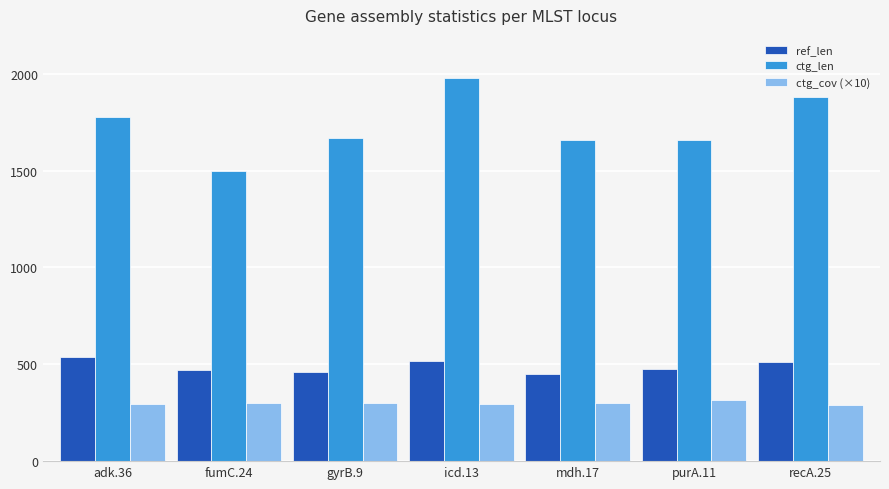

Rank the series at mdh.17 from lowest to highest value.

ctg_cov (×10), ref_len, ctg_len